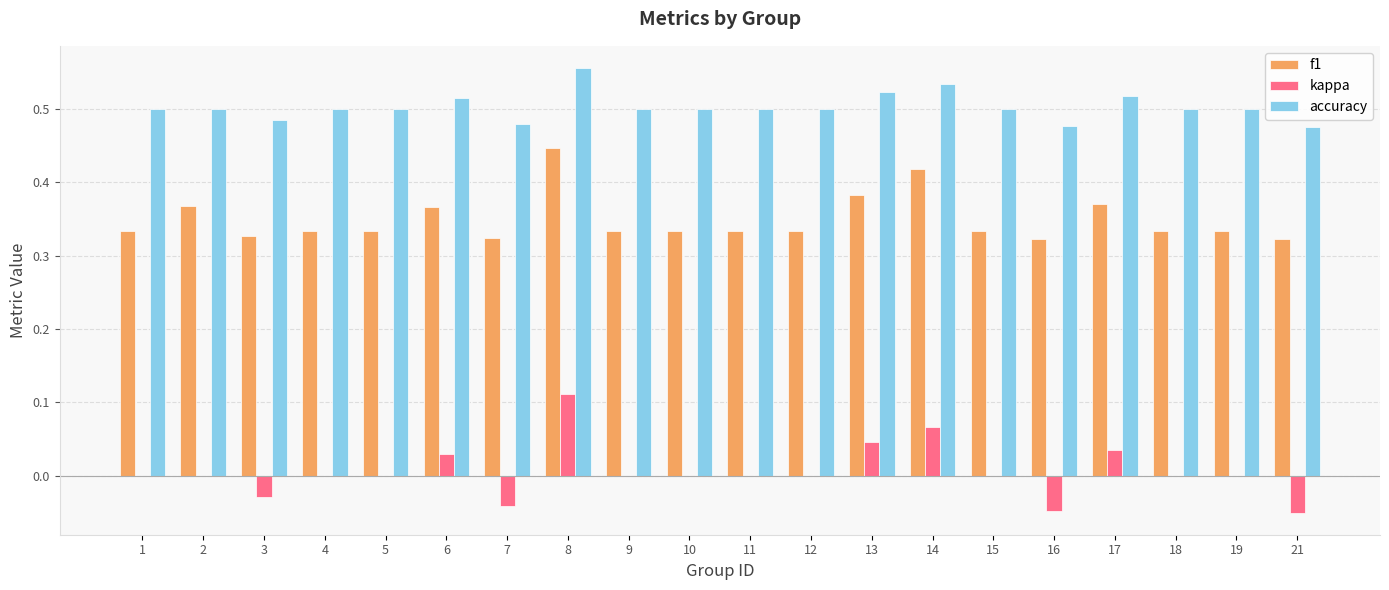

How many groups of bars are there?

20